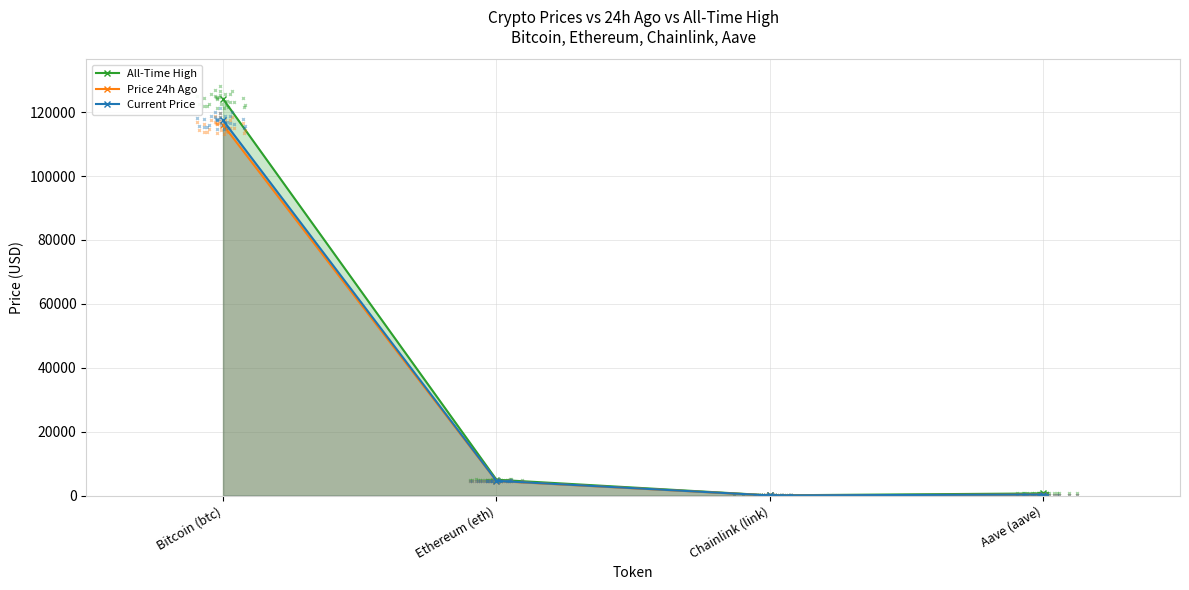

Which category has the lowest value in the Price 24h Ago series?

Chainlink (link)